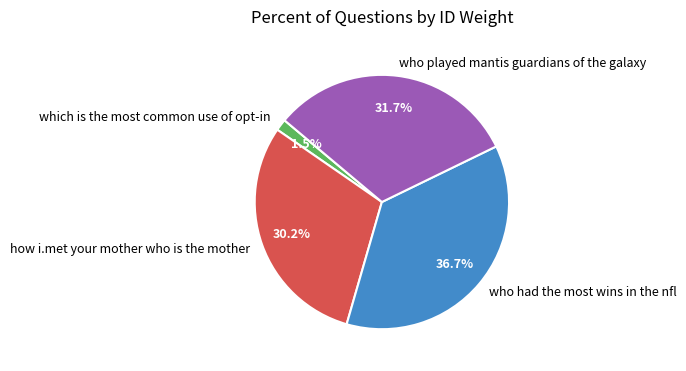

Which category has the biggest portion of the pie?

who had the most wins in the nfl